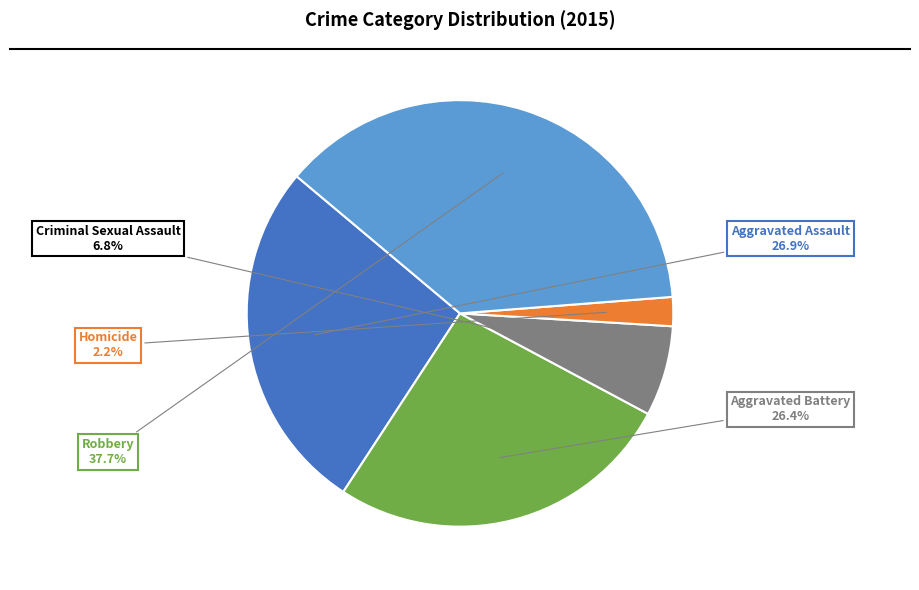

Does any single category account for the majority?

No